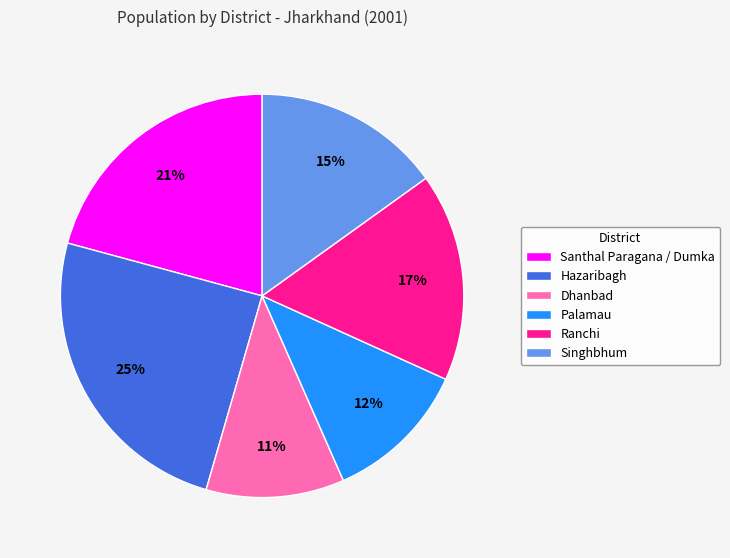

Combined, do Palamau and Santhal Paragana / Dumka account for over 50%?

No